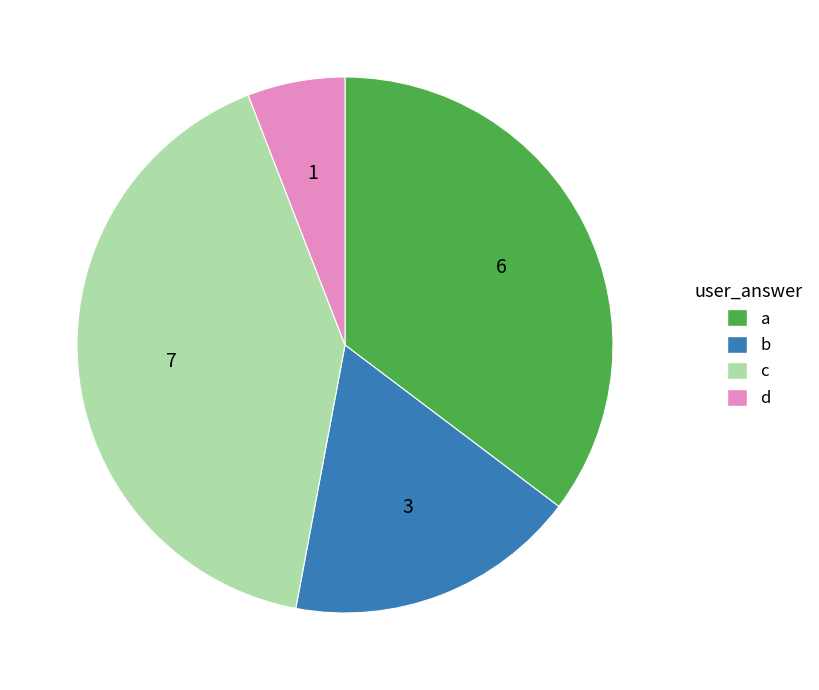

Approximately how many times larger is the value at d compared to b?

0.3